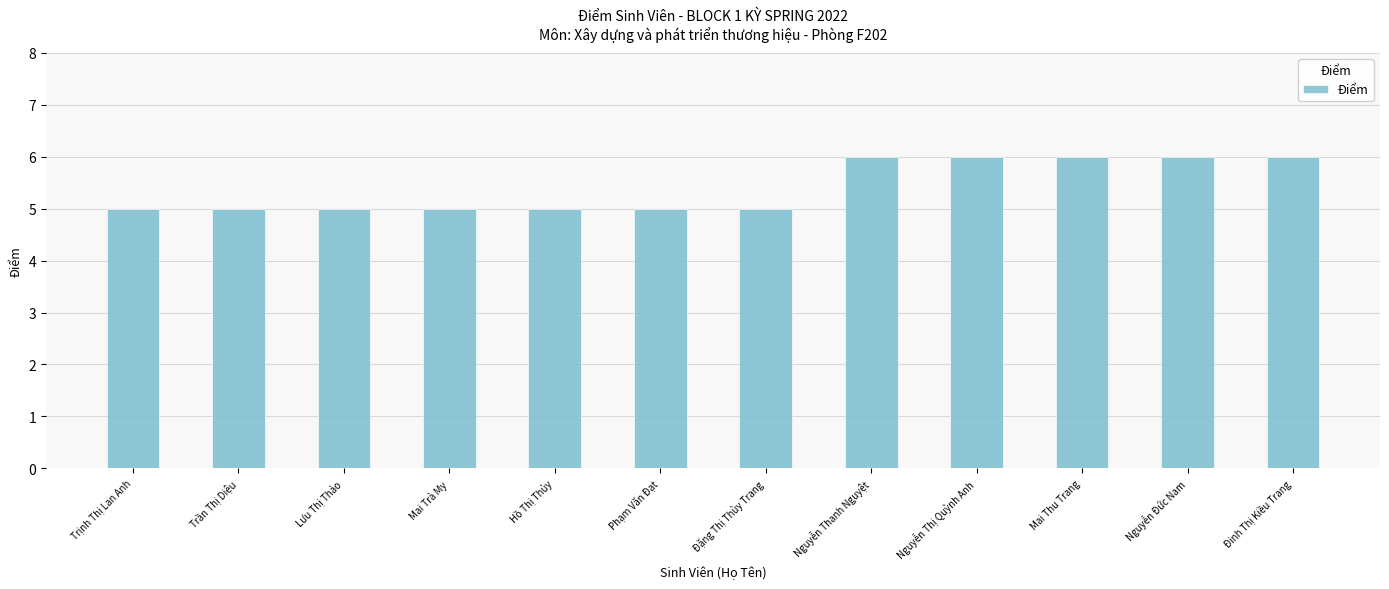

Is it true that the value at Đinh Thị Kiều Trang is 6?

True